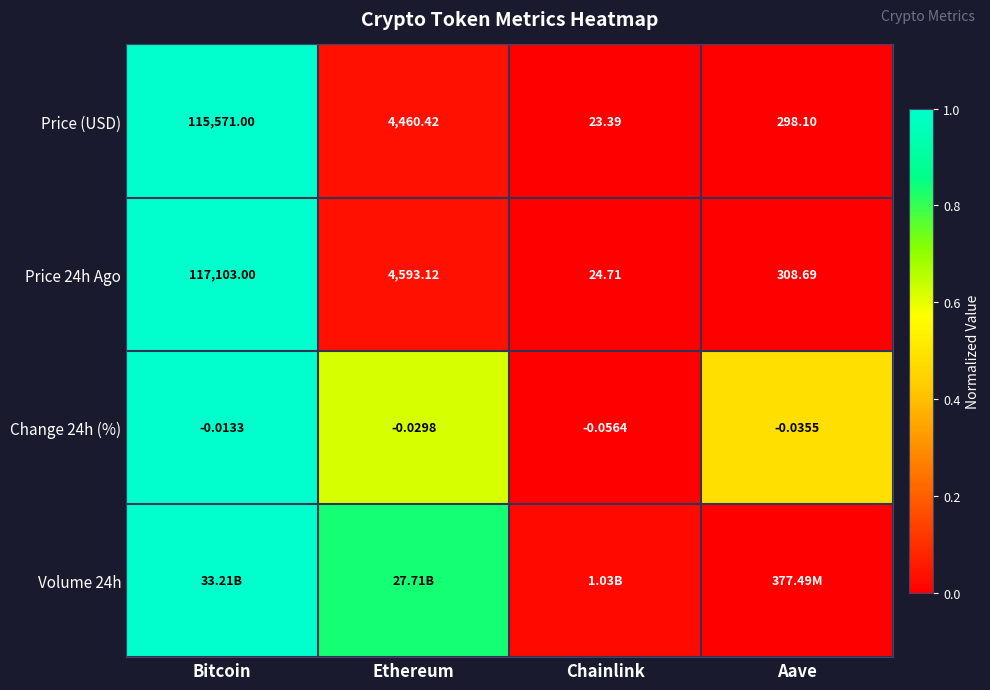

Is the value of Change 24h (%) at Bitcoin greater than the value of Price 24h Ago at Bitcoin?

No